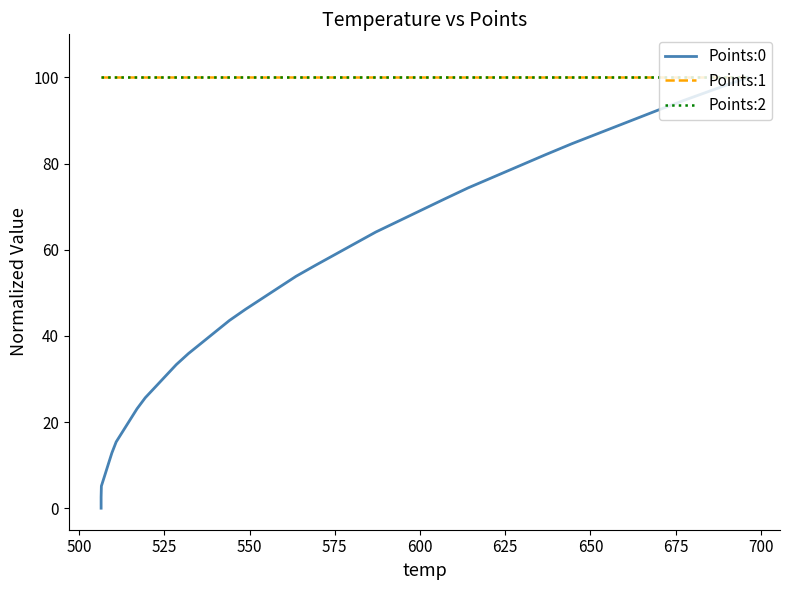

What are all the series names shown in the legend?

Points:0, Points:1, Points:2